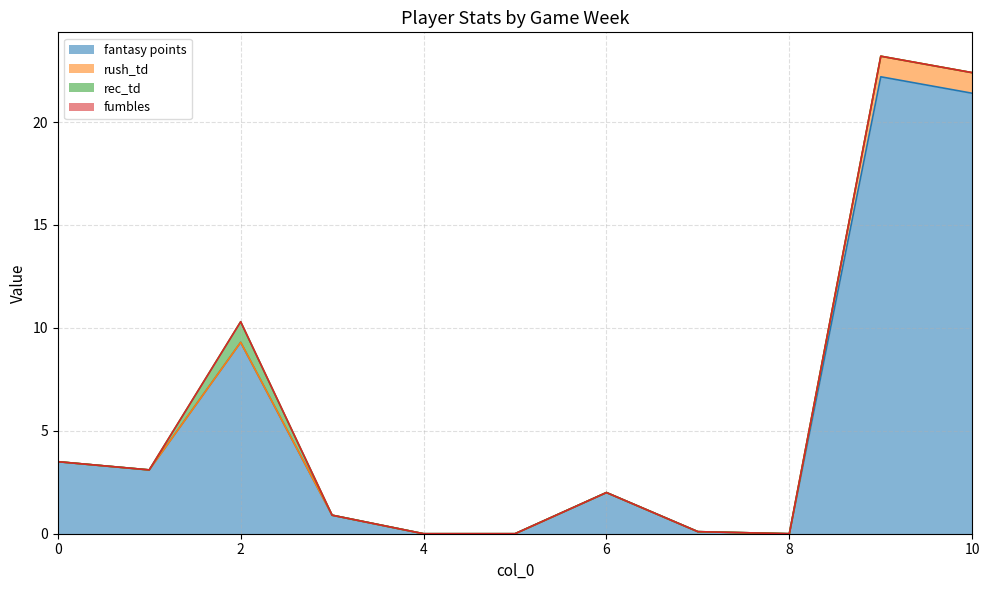

Reading left to right, what are all the values shown in this chart?

fantasy points: 3.5	3.1	9.3	0.9	0.0	0.0	2.0	0.1	0.0	22.2	21.4
rush_td: 0.0	0.0	0.0	0.0	0.0	0.0	0.0	0.0	0.0	1.0	1.0
rec_td: 0.0	0.0	1.0	0.0	0.0	0.0	0.0	0.0	0.0	0.0	0.0
fumbles: 0.0	0.0	0.0	0.0	0.0	0.0	0.0	0.0	0.0	0.0	0.0